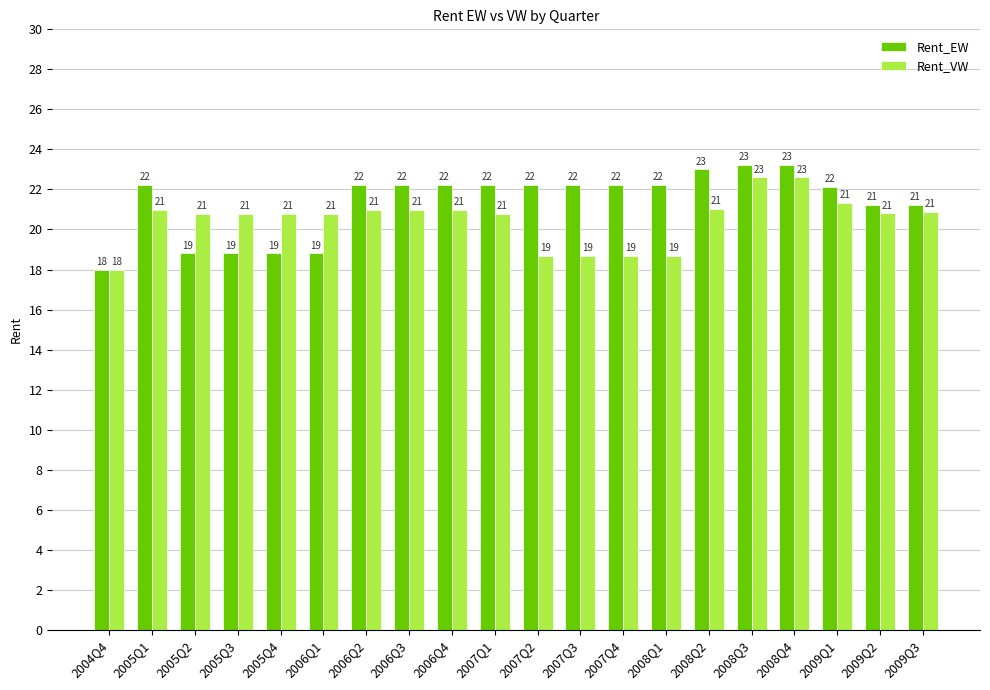

Are the bars horizontal?

No